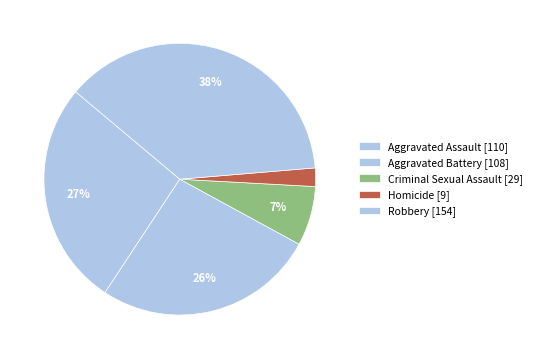

How many slices are in this pie chart?

5